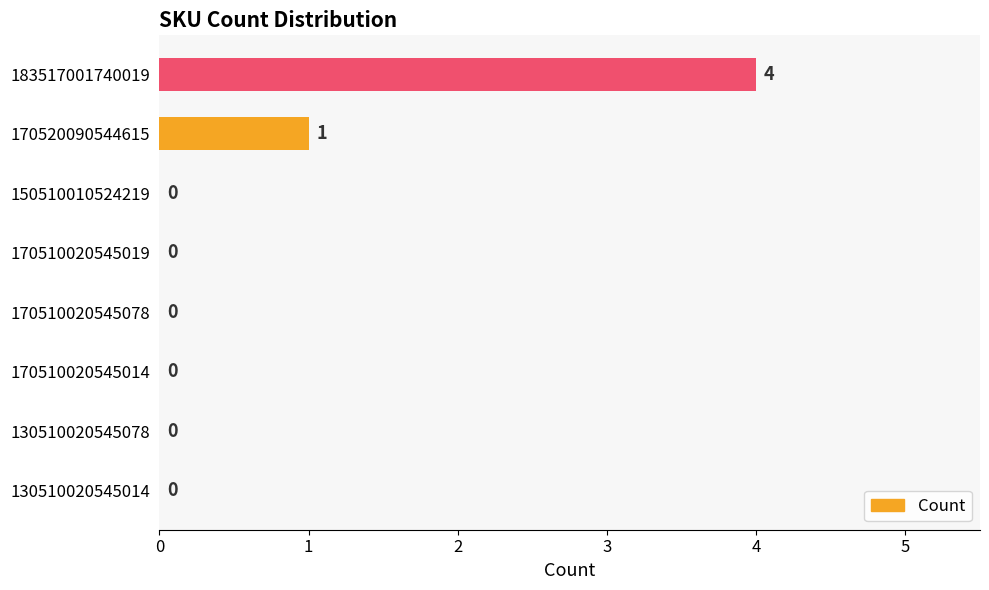

How many values are between 0 and 1?

7